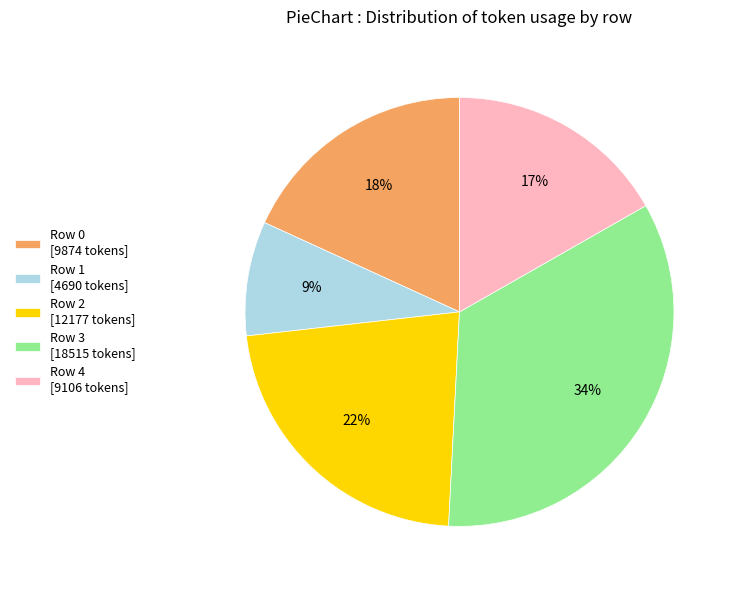

What percentage is the Row 0 slice, to the nearest percent?

18%